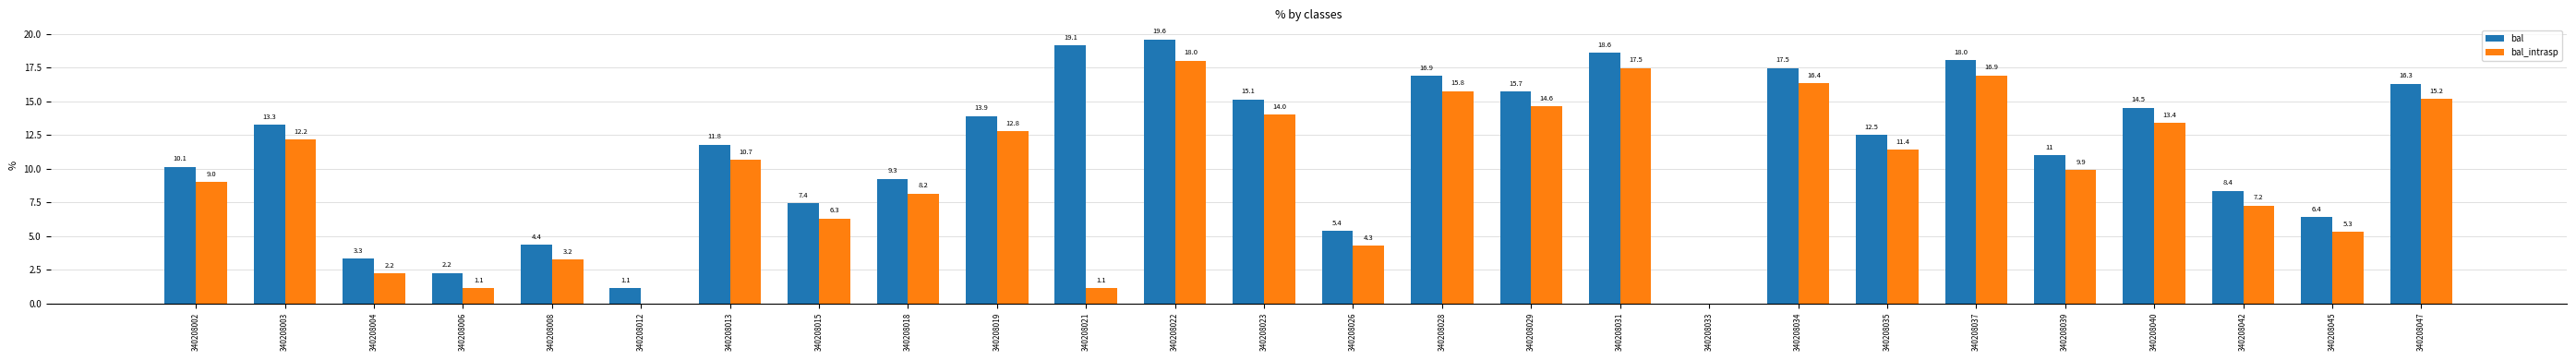

At which category is the sum across all series the highest?

340208022